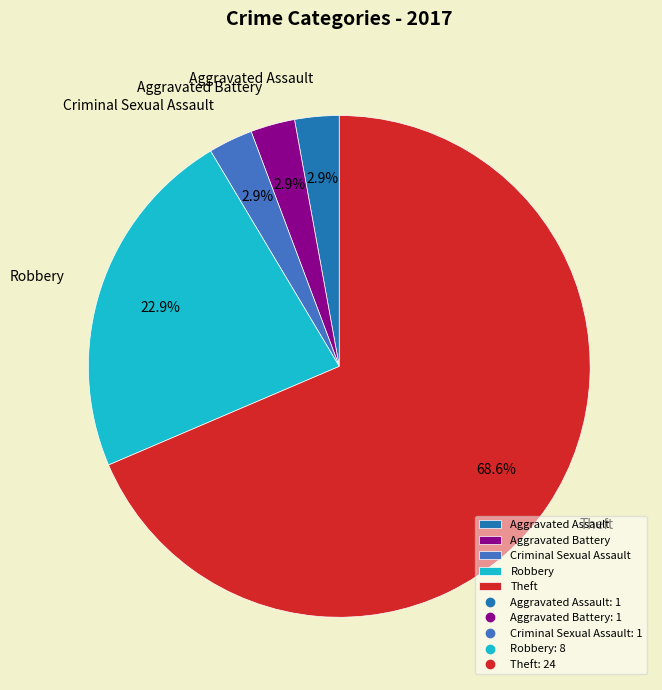

Which category has the biggest portion of the pie?

Theft